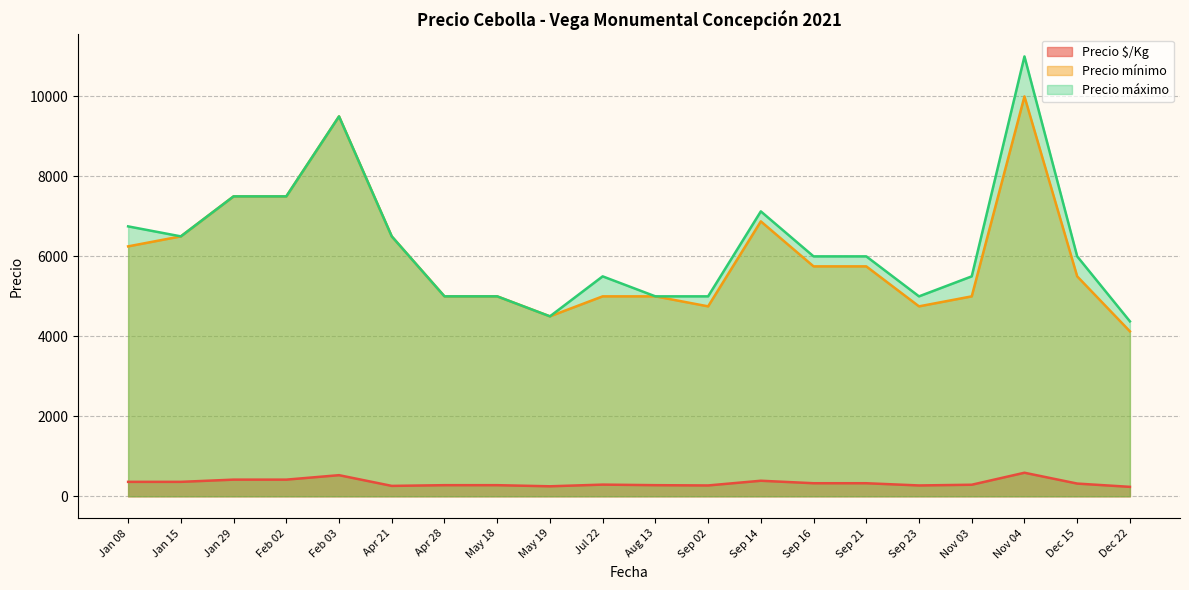

True or false: Precio máximo and Precio $/Kg cross at least once.

False